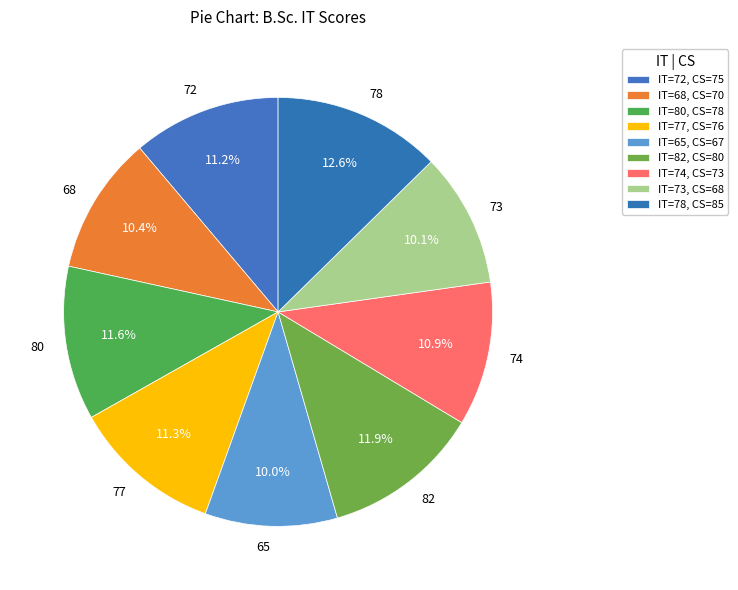

Is 68 the majority of the pie?

No